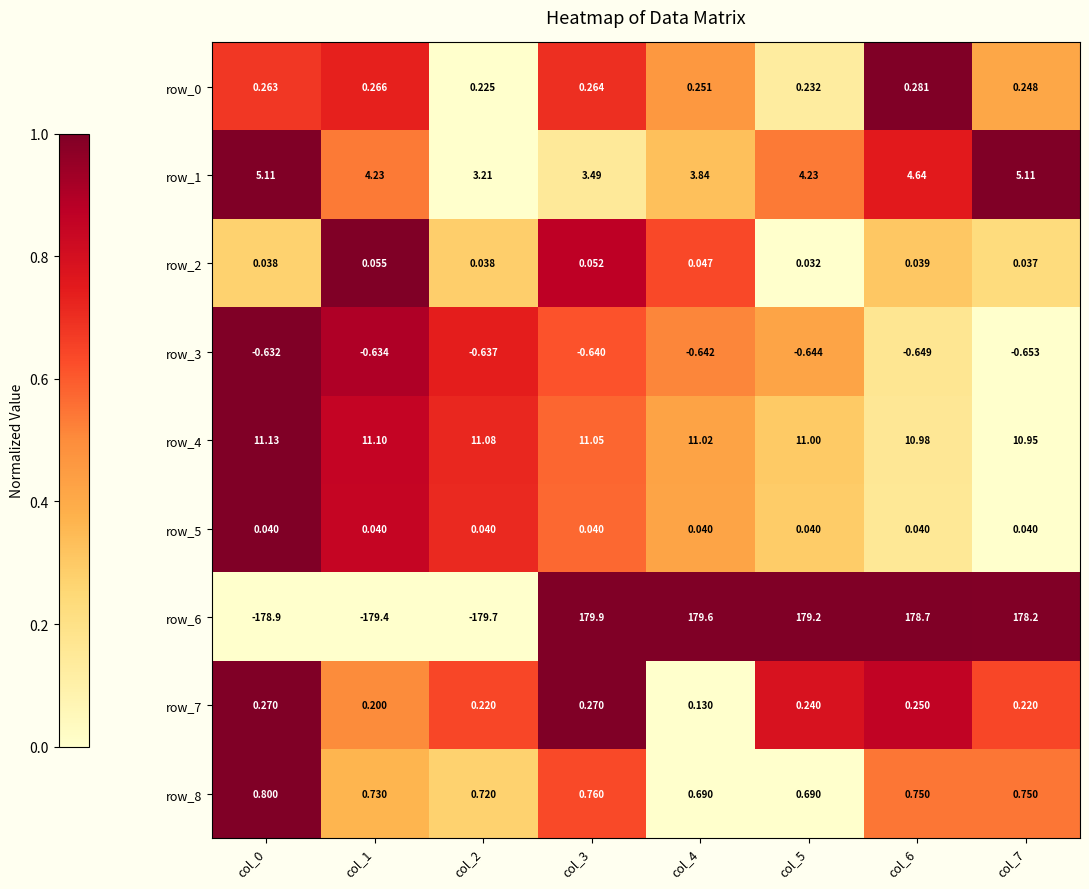

Which series changed the most between col_3 and col_4?

row_1